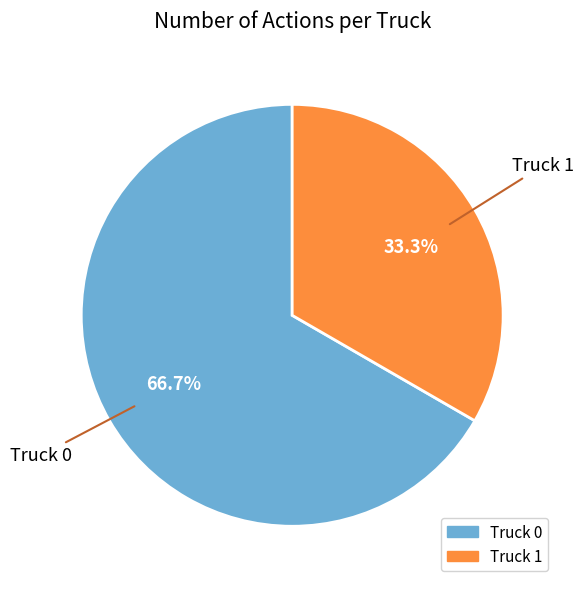

Which slice is the smallest?

Truck 1